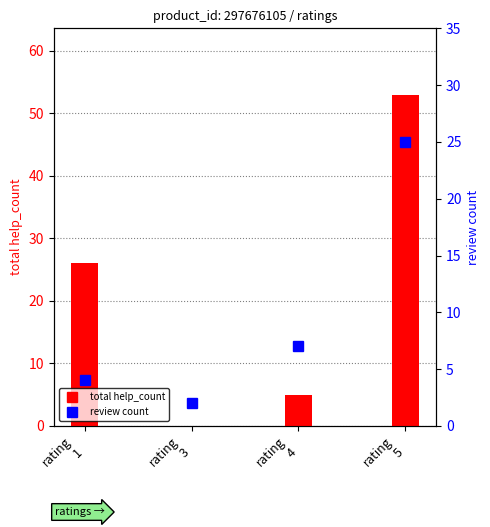

Which category has the lowest value in the total help_count series?

rating
3